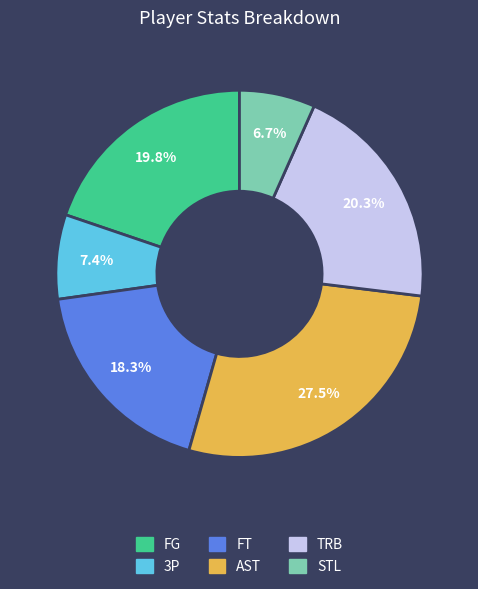

To the nearest percent, what is the difference between the largest and smallest slice percentages?

21%